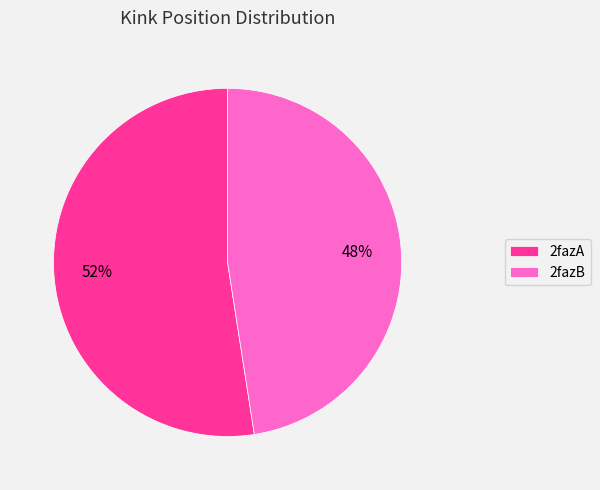

Between 2fazB and 2fazA, which is larger?

2fazA